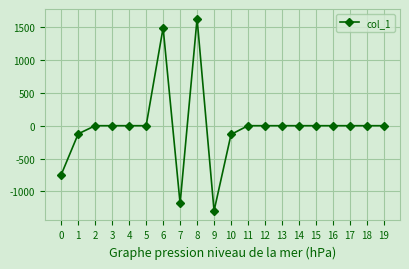

What is the value of the 8th point from the left?

-1183.0